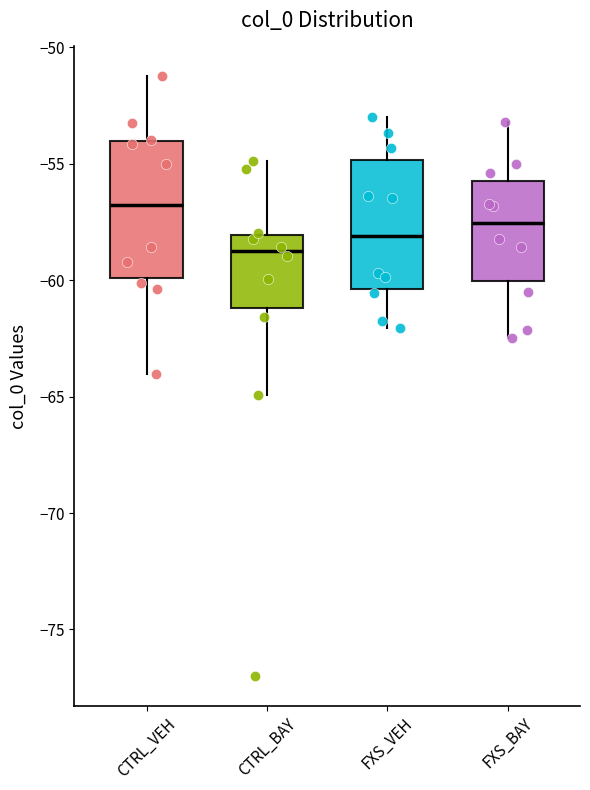

Where is the upper edge of the box for FXS_BAY on the y-axis? The values are not printed on the chart, so give them approximately, as read against the axis.

-55.5